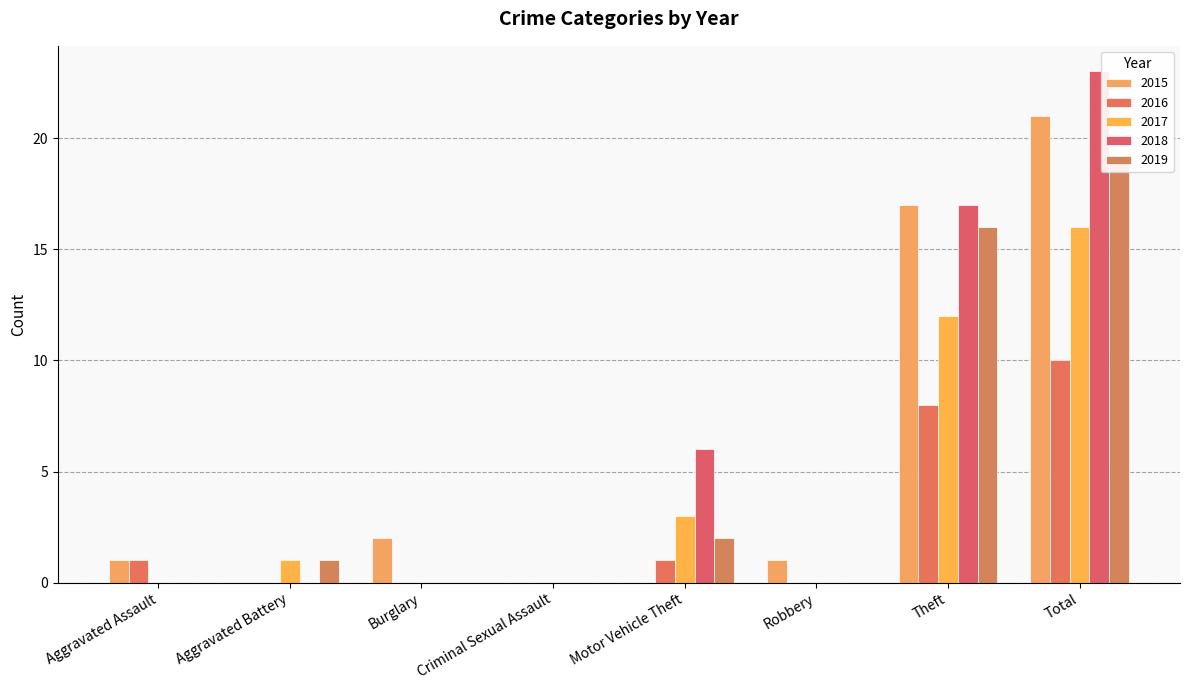

Which series has the largest total across all categories?

2018